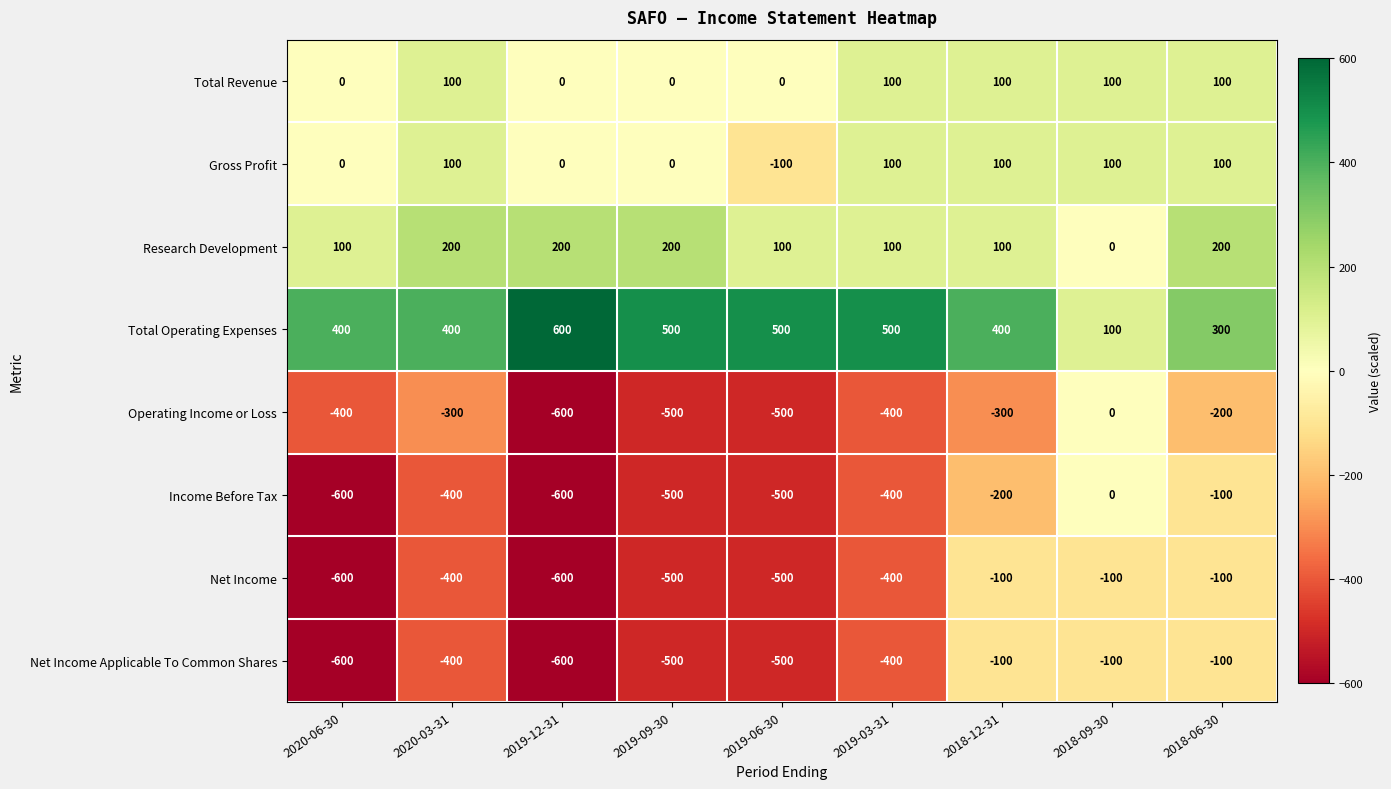

Which category has the highest value across all series?

2019-12-31